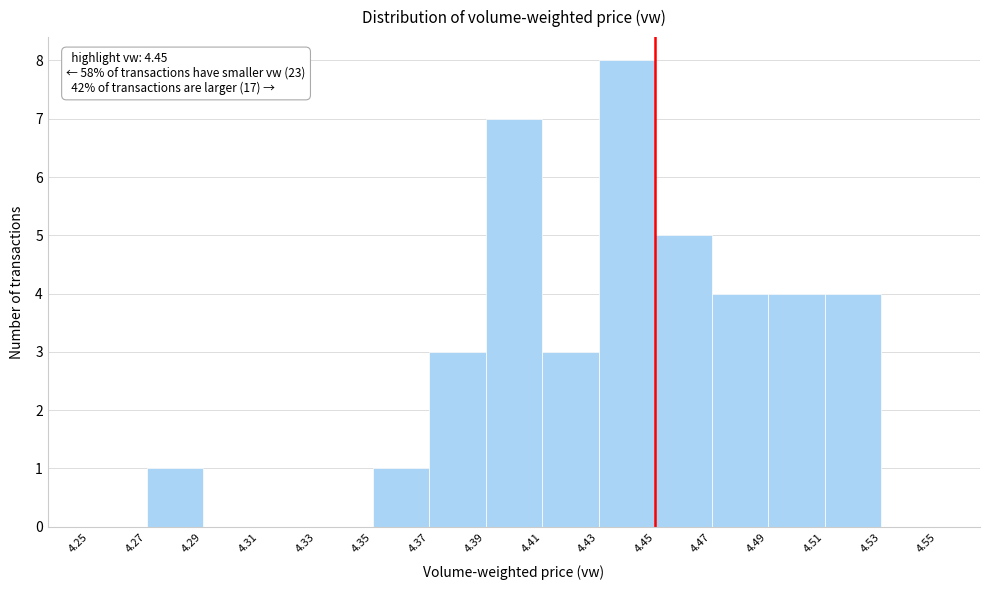

Over which range of the x-axis is the bar tallest?

4.43 to 4.45